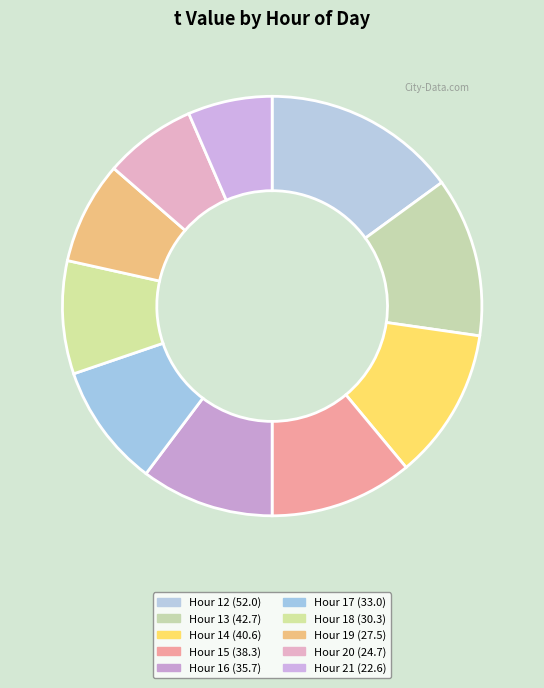

To the nearest percent, what is the difference between the largest and smallest slice percentages?

9%